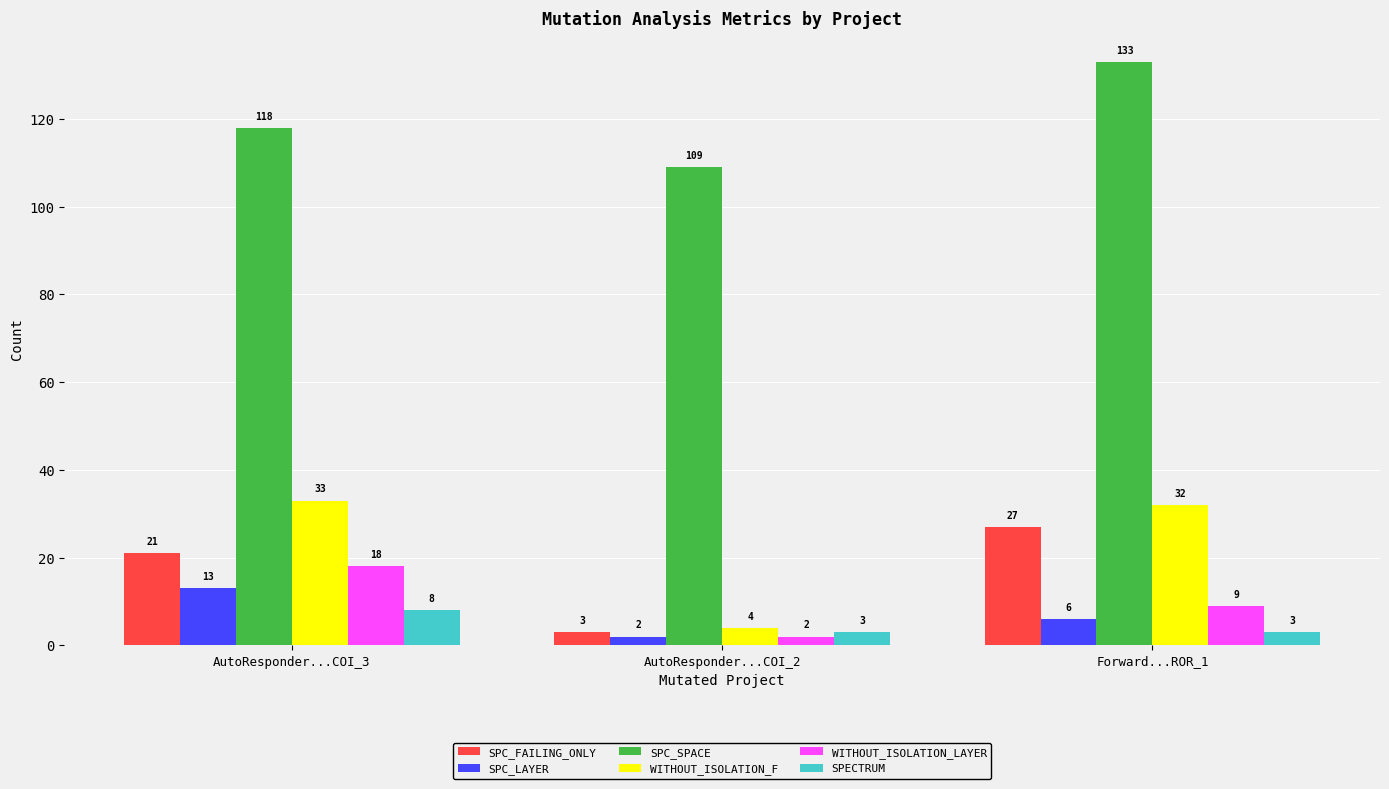

Rank the series by their maximum value, from highest to lowest.

SPC_SPACE, WITHOUT_ISOLATION_F, SPC_FAILING_ONLY, WITHOUT_ISOLATION_LAYER, SPC_LAYER, SPECTRUM